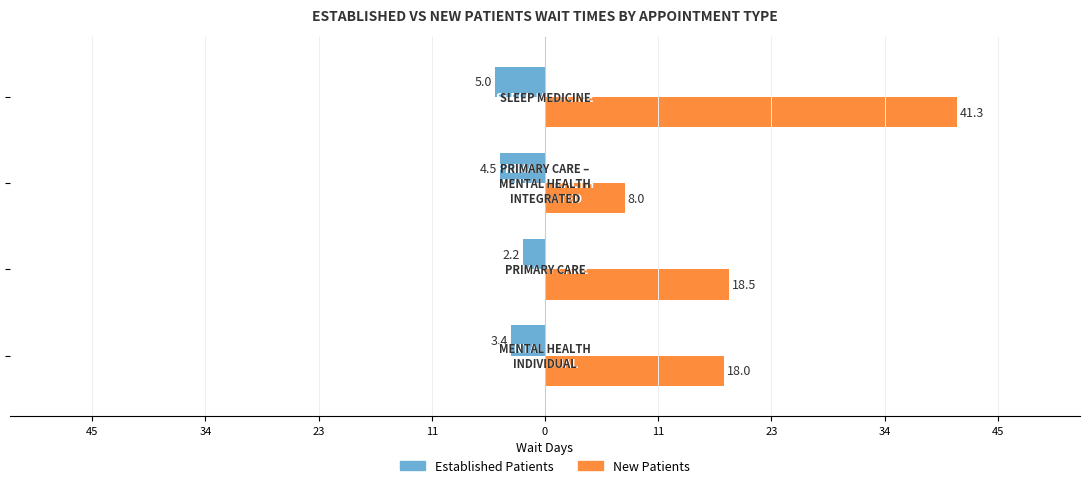

What is the value of the EstablishedPatients bar at the 4th from the left?

-5.0